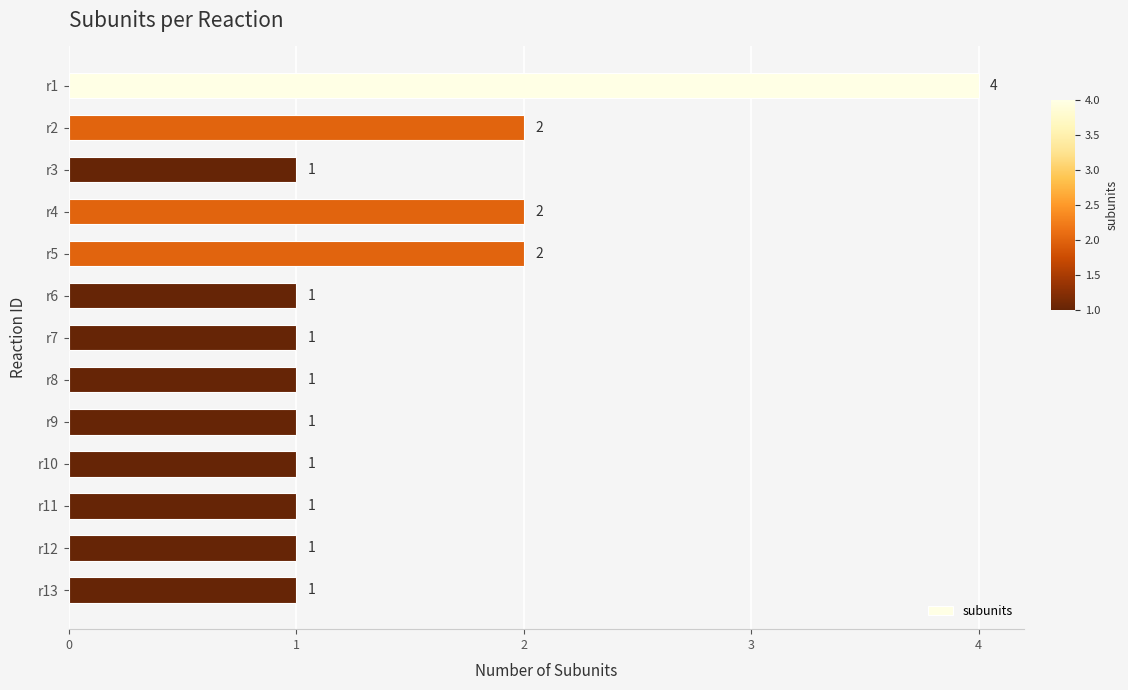

True or false: the data shows 0 at r12.

False